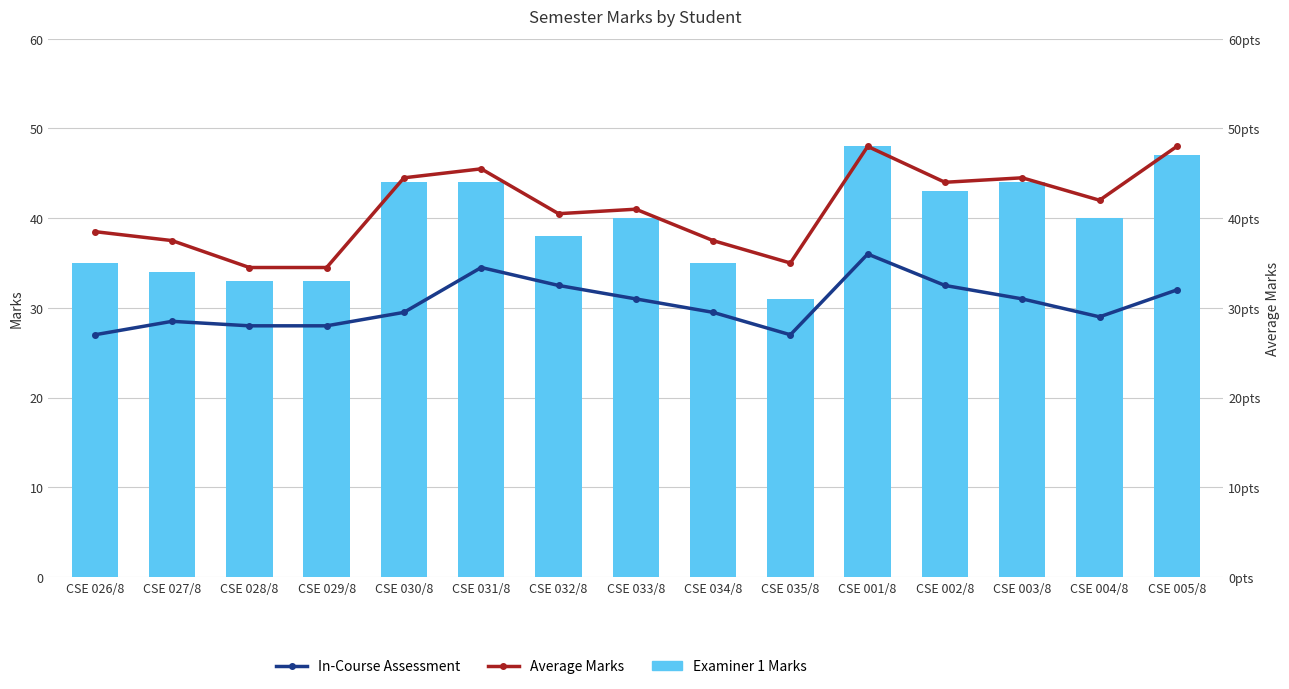

True or false: Examiner 1 Marks has a value of 38.0 at CSE 032/8.

True